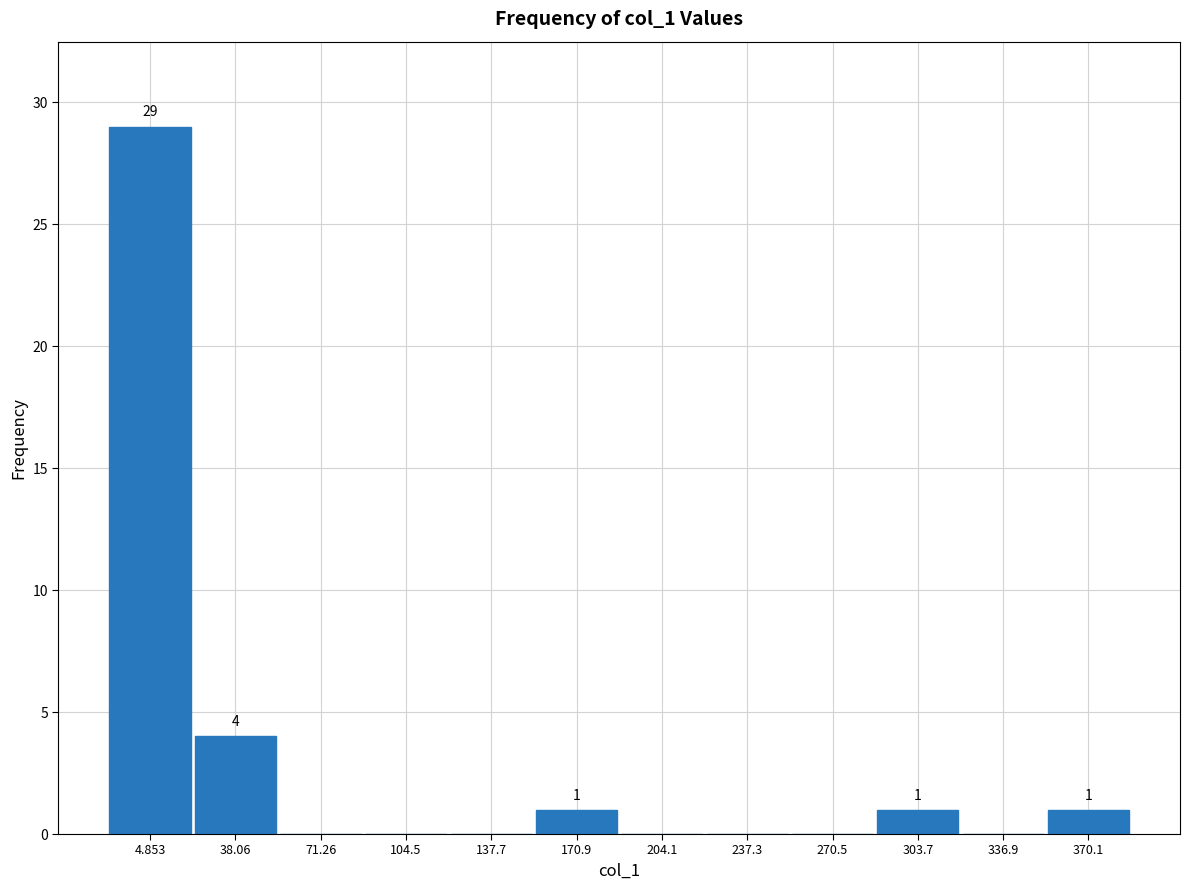

Over which range of the x-axis is the bar tallest?

-10 to 20